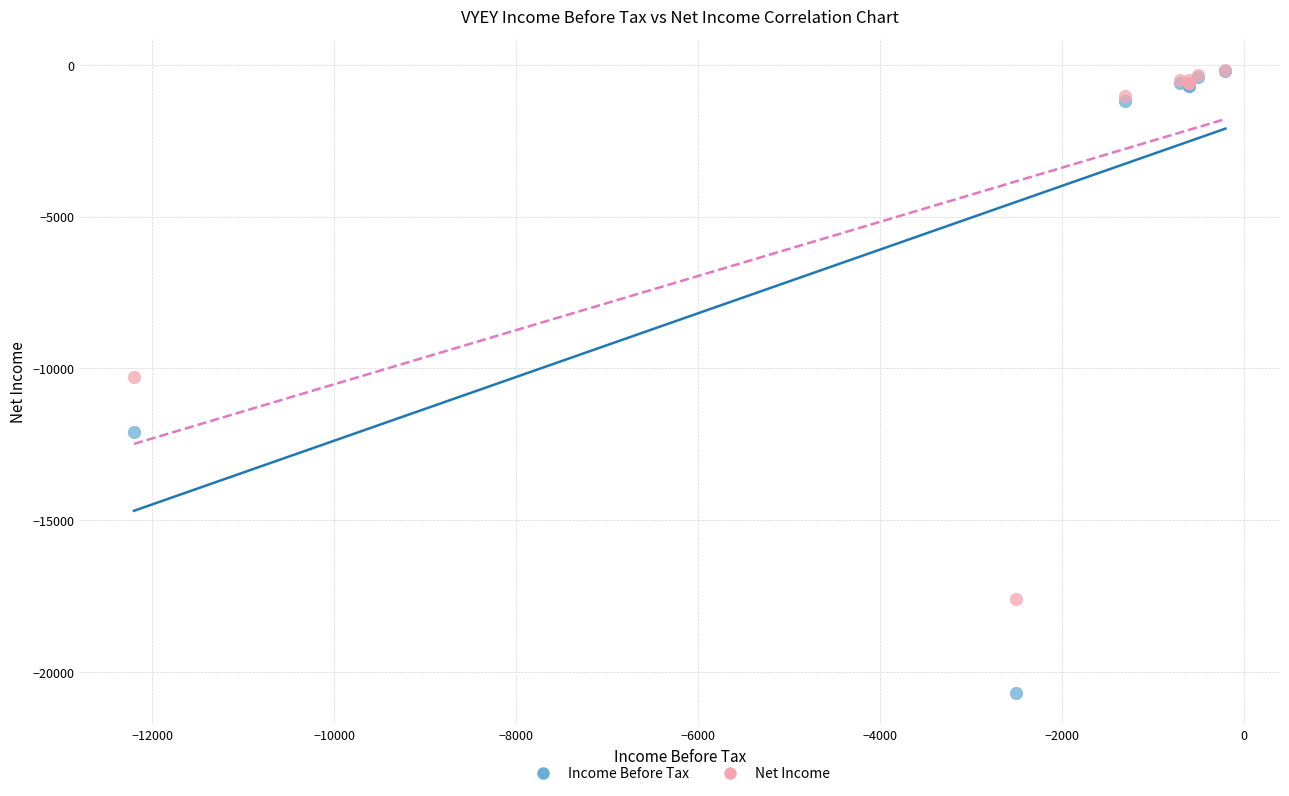

In the Net Income series, what Y value is closest to -8882?

-10285